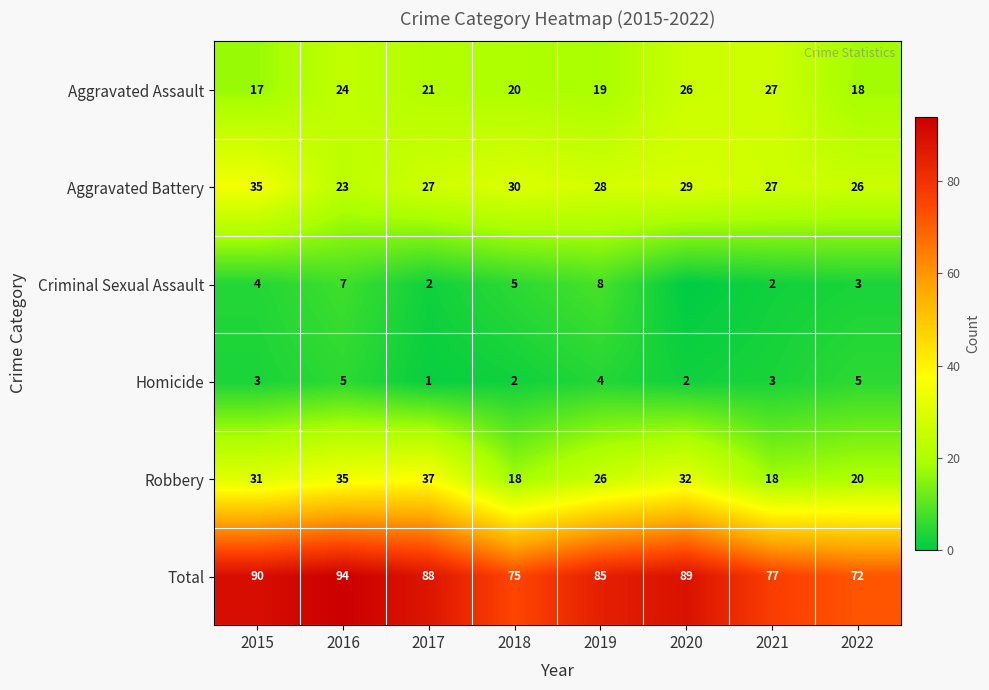

How many data points in Robbery are less than 31?

4